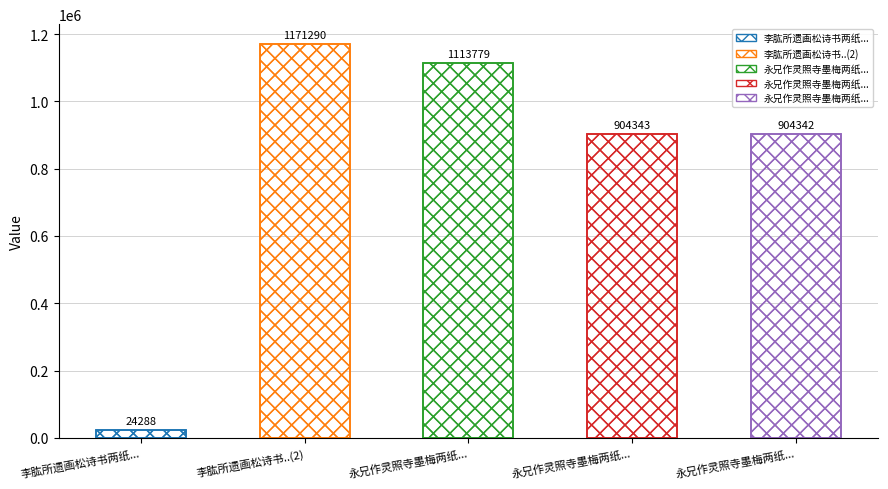

At which label does the data first exceed 904343?

李肱所遗画松诗书..(2)